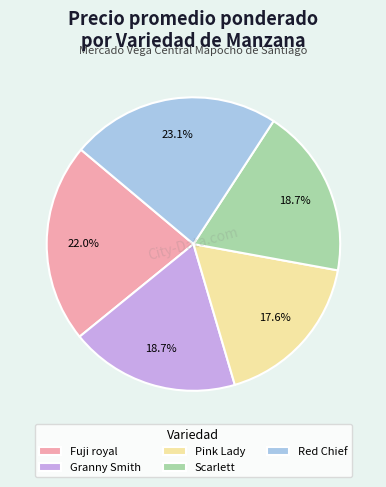

Do Scarlett and Red Chief together represent more than half of the pie?

No